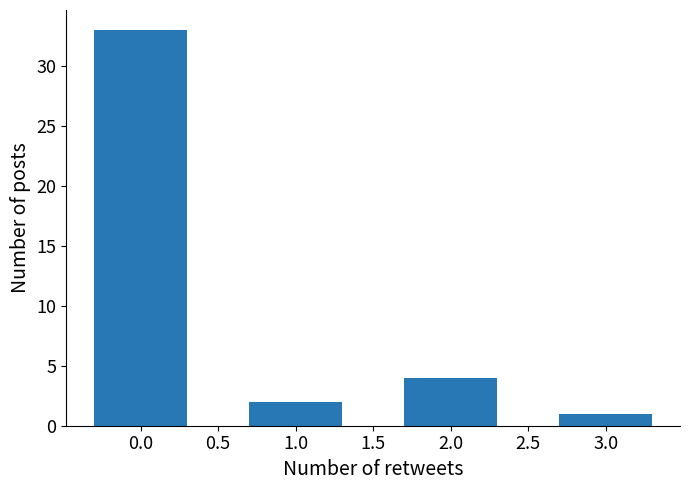

Which has a higher value, 3.0 or 2.0?

2.0